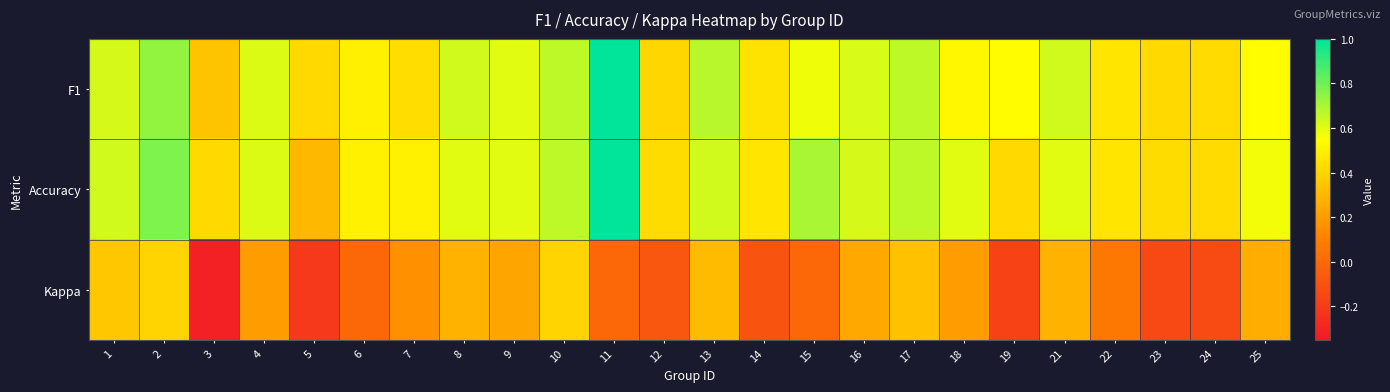

Which series changed the most between 11 and 19?

Accuracy